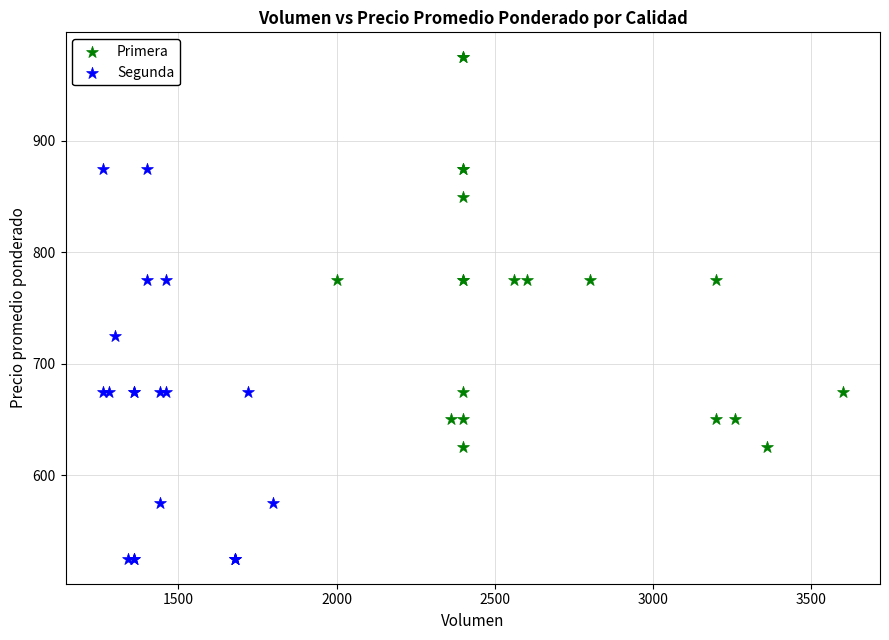

Which series reaches the maximum Y coordinate?

Primera